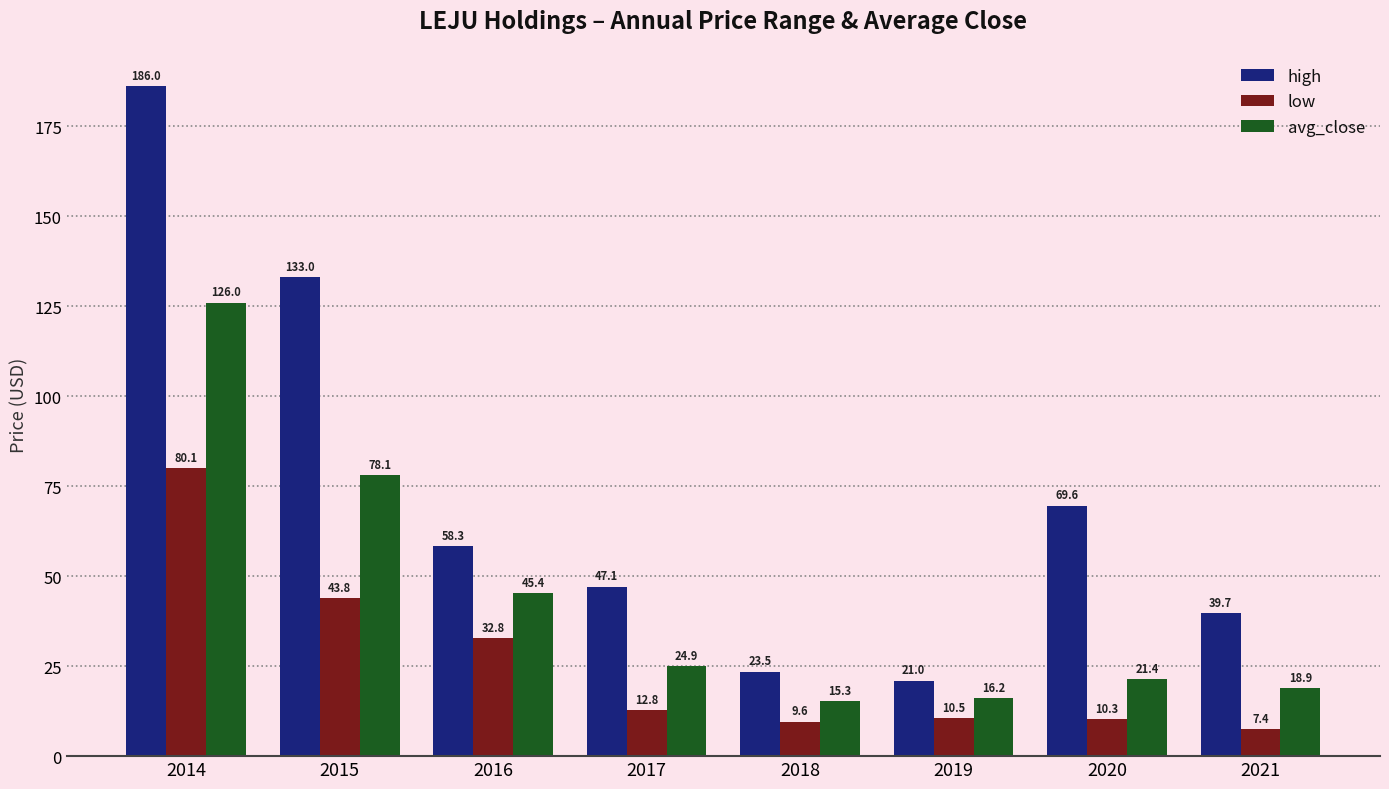

Which series changed the most between 2014 and 2021?

high